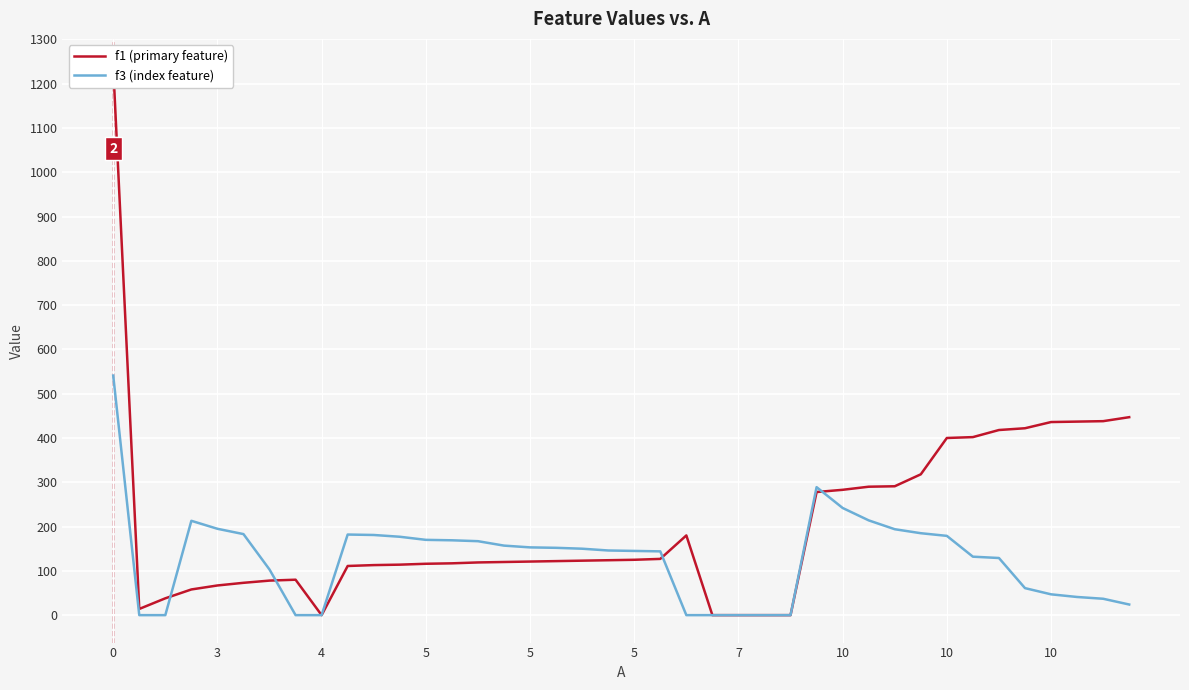

True or false: f3 (index feature) has a value of 289.0 at 27.

True